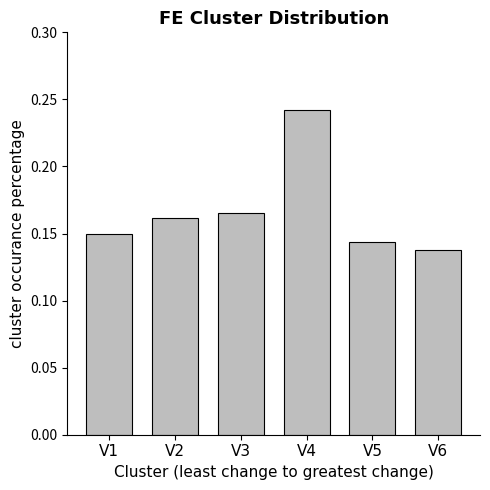

What is the sum of the values at V3 and V6?

0.3